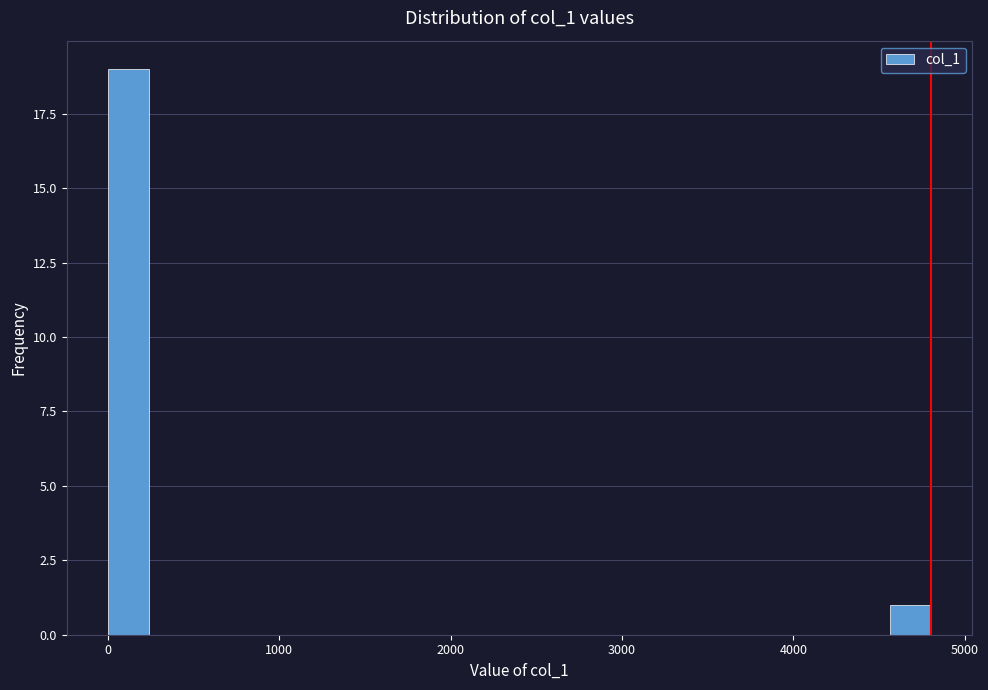

Around what value on the x-axis is the tallest bar? Give the approximate position of its centre, as read against the axis.

100